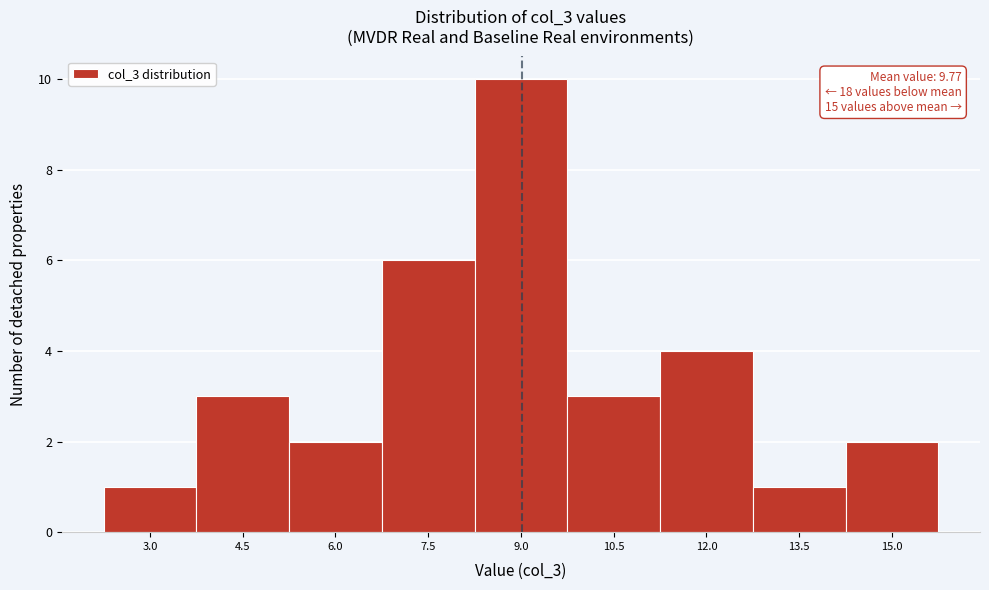

Reading left to right, what are all the values shown in this chart?

1	3	2	6	10	3	4	1	2